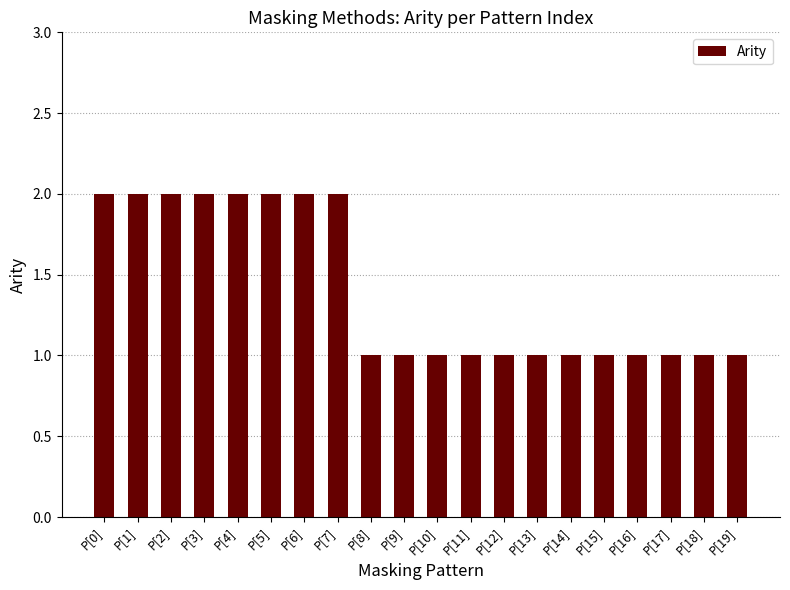

Is it true that the value at P[13] is 1?

True